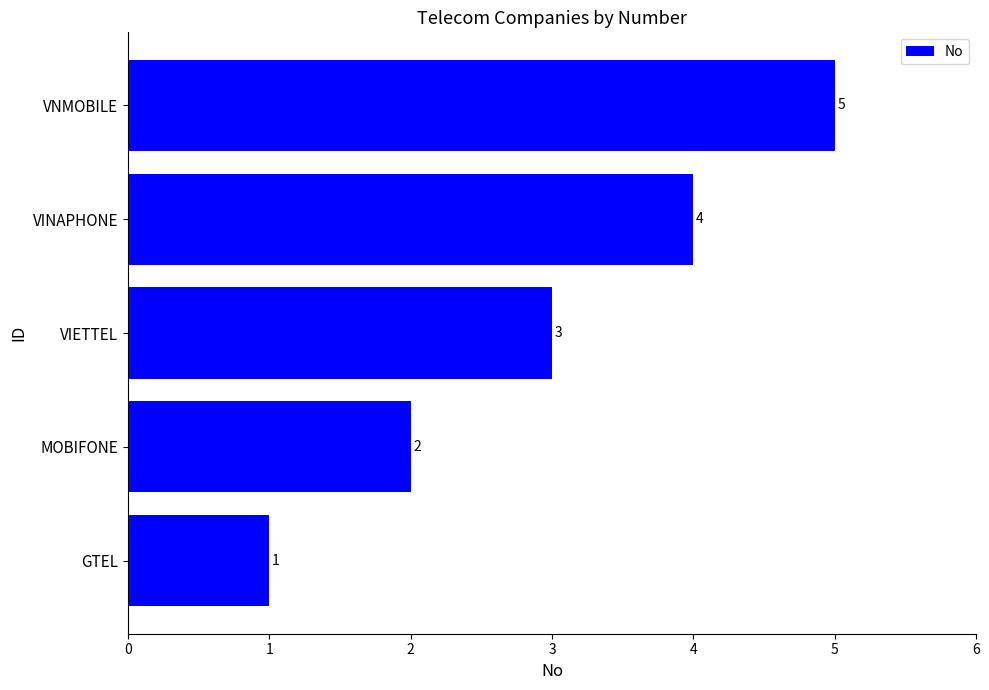

Count the number of data series in this chart.

1